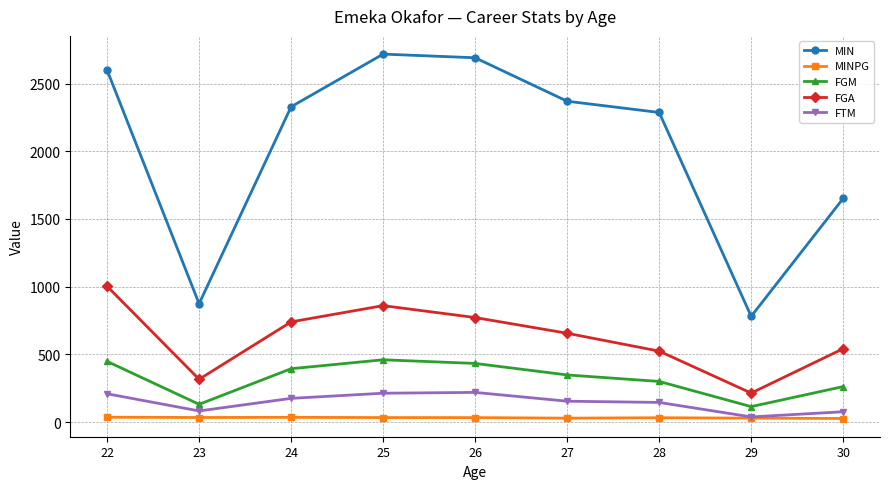

At which label does FTM reach its minimum?

29